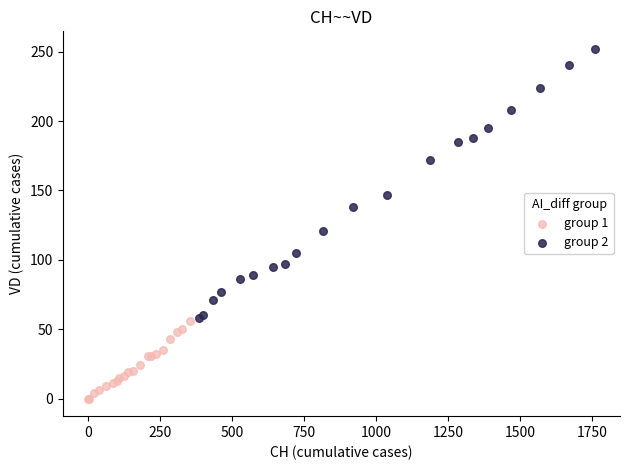

What are all the series names shown in the legend?

group 1, group 2